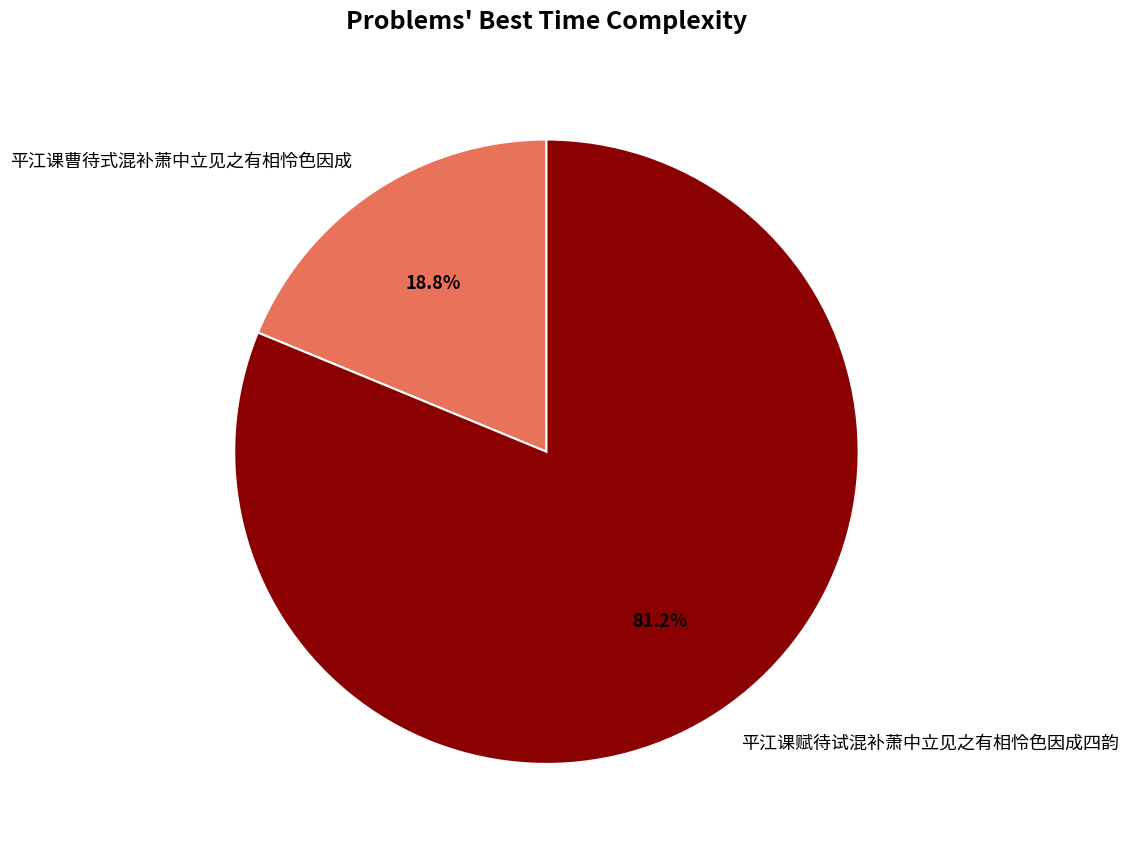

Combined, do 平江课曹待式混补萧中立见之有相怜色因成 and 平江课赋待试混补萧中立见之有相怜色因成四韵 account for over 50%?

Yes